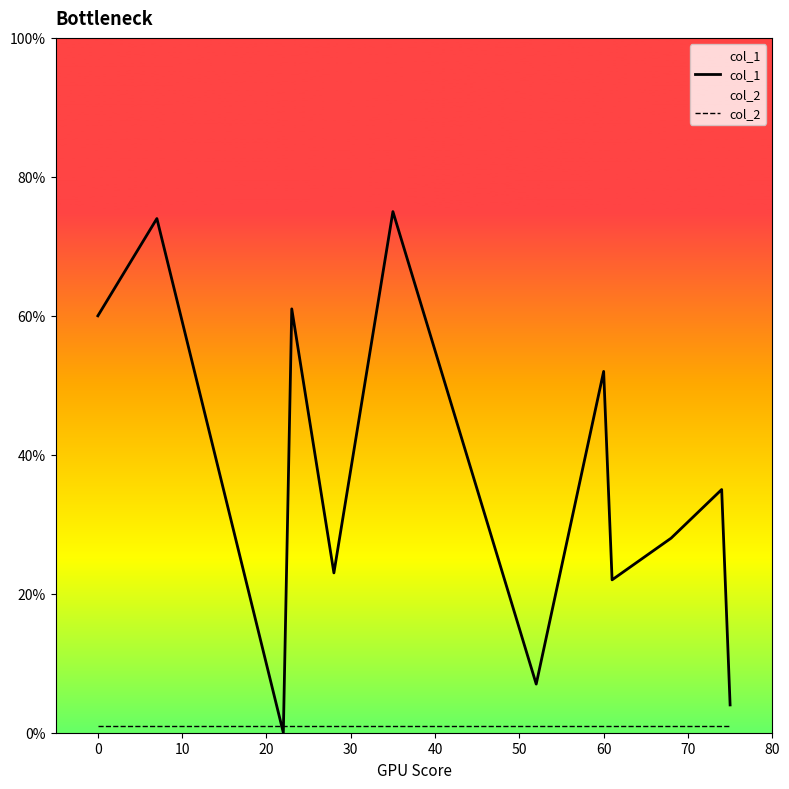

Where does the col_1 series first go above 35?

0